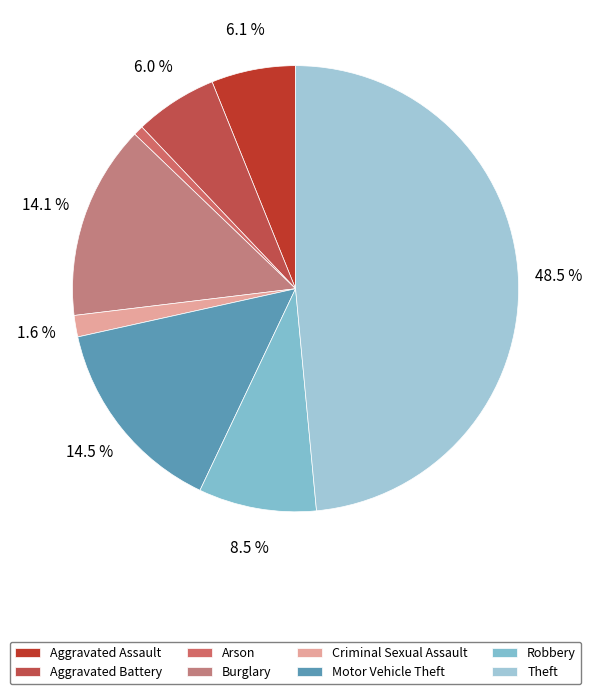

What percentage is NOT represented by Burglary?

85.9%